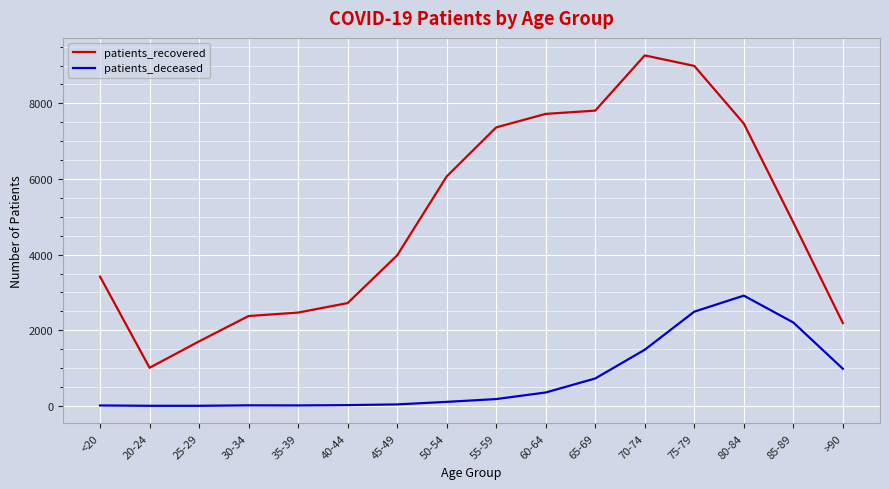

What position from the left is 80-84?

14